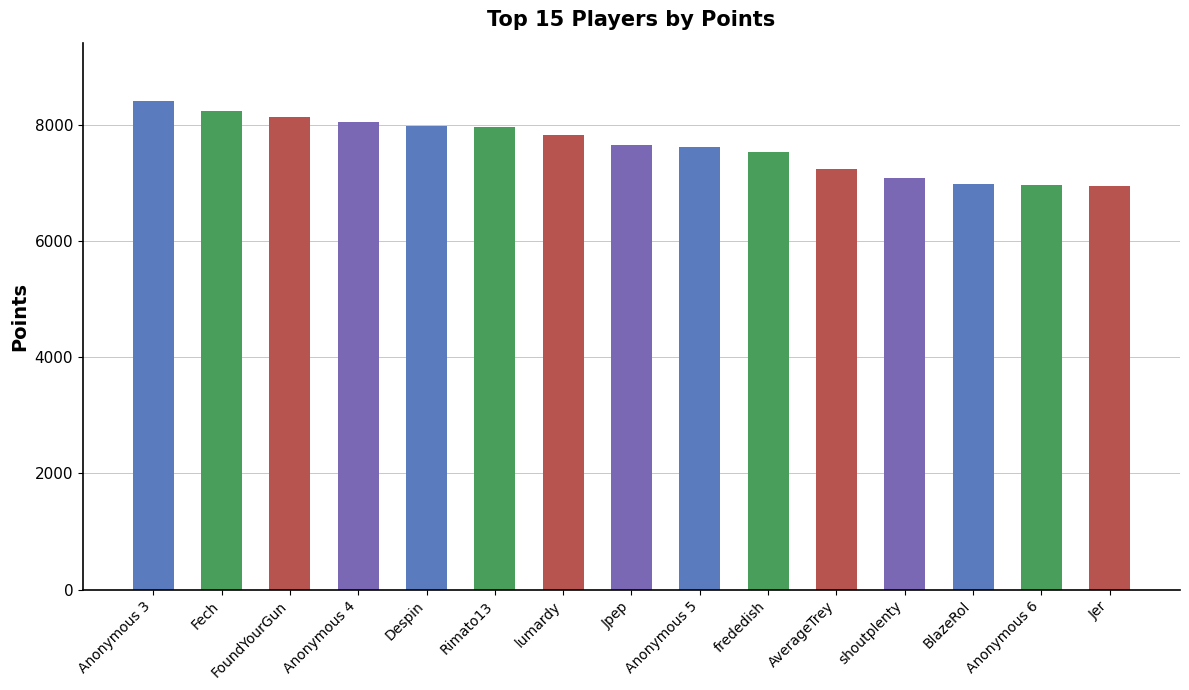

Are the bars horizontal?

No